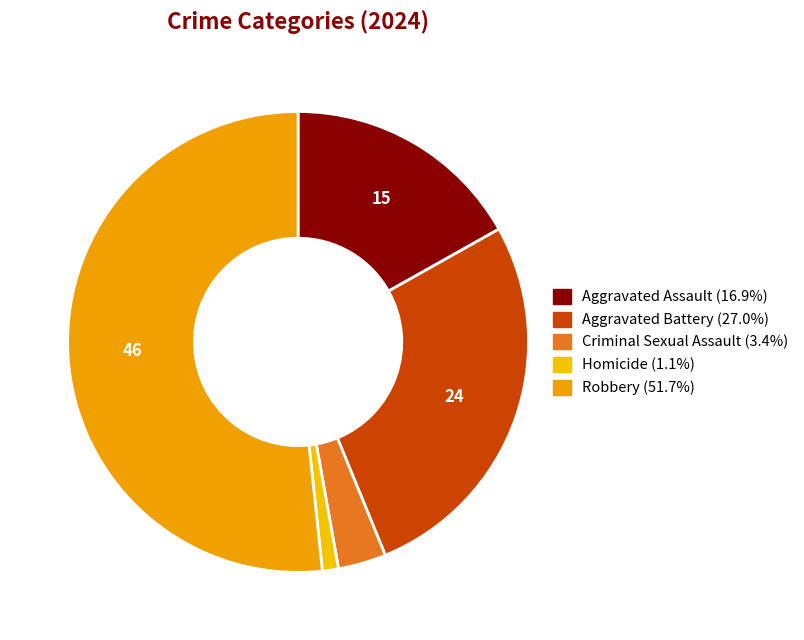

Which category has the smallest portion of the pie?

Homicide